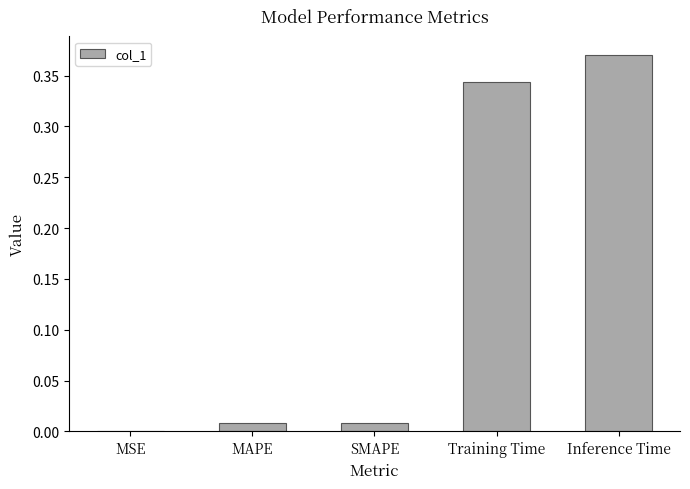

The chart shows a value of 0.0 at SMAPE. True or false?

True